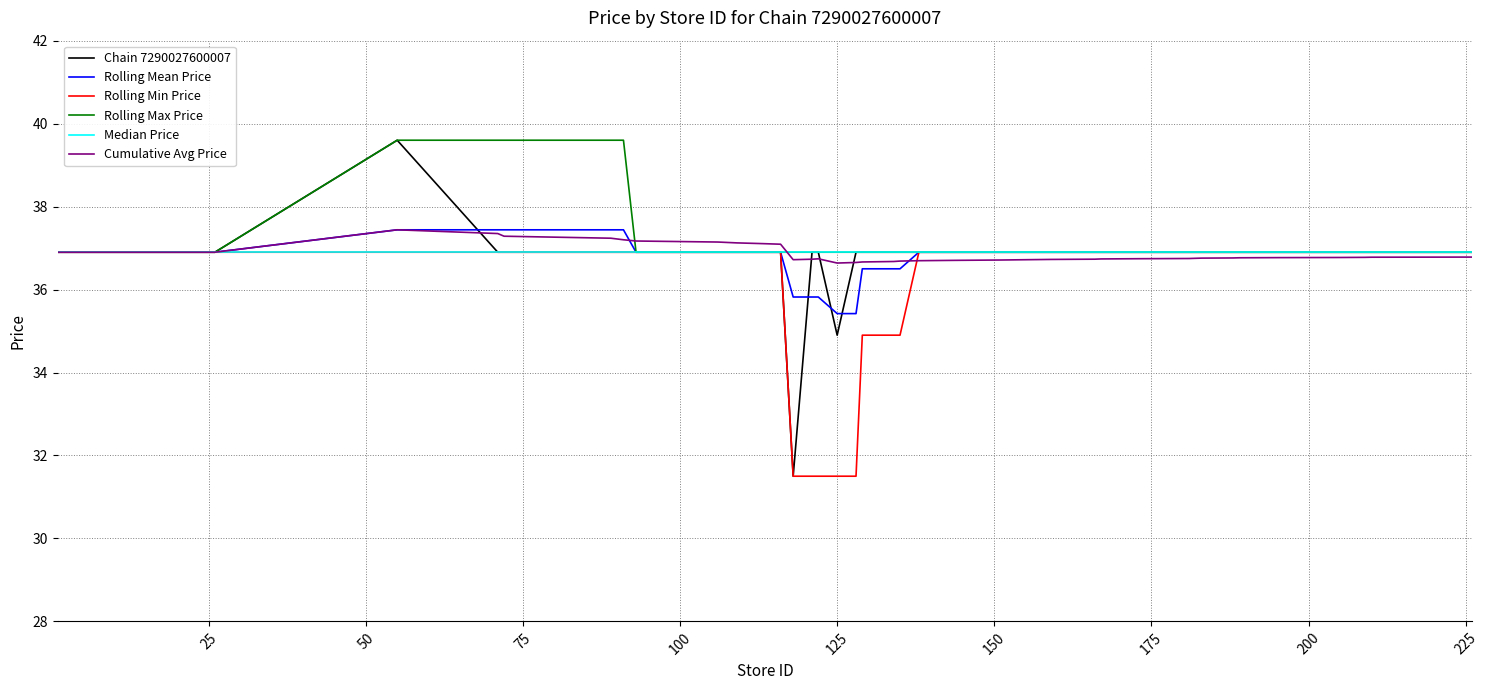

What is the average value of the Median Price series?

36.9